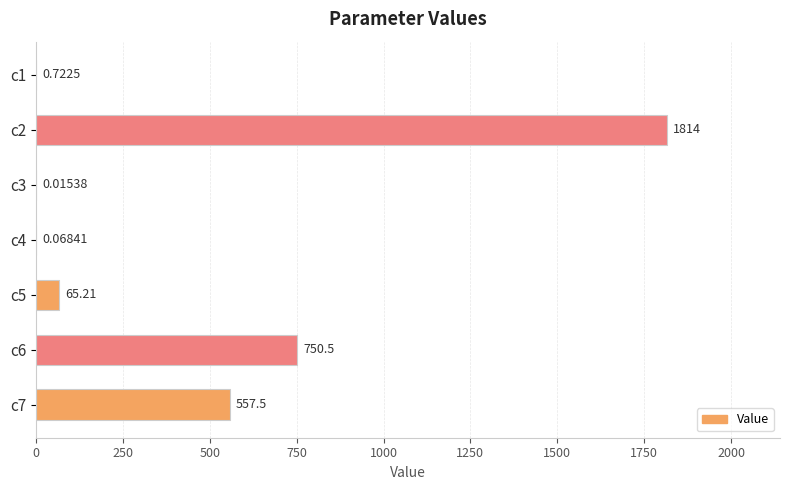

What is the greatest value displayed?

1814.2